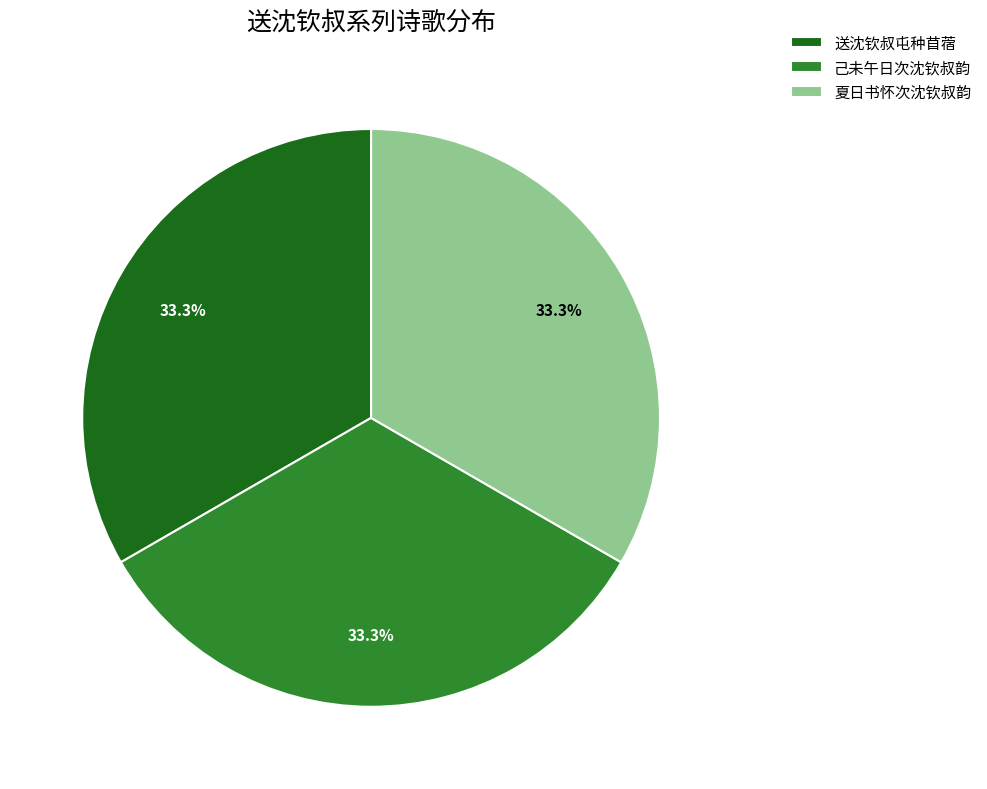

The 夏日书怀次沈钦叔韵 slice represents 33% of the pie. True or false?

True